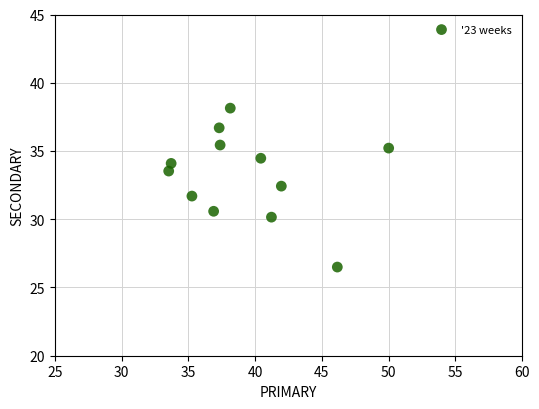

What is the average Y value?

33.2